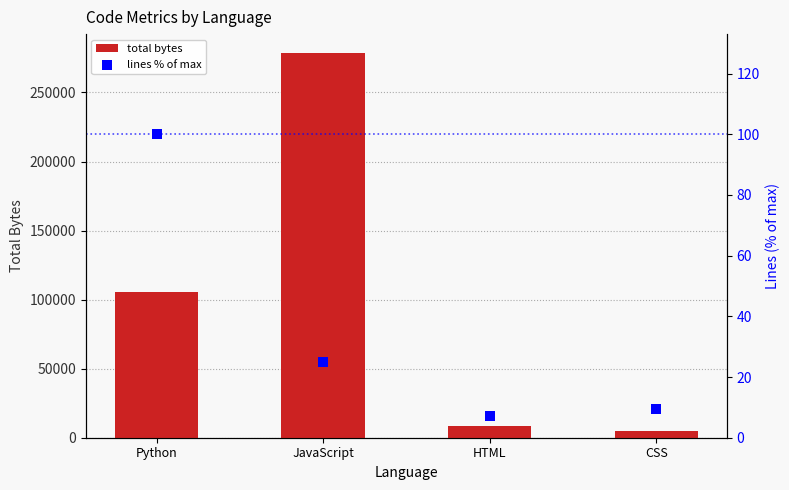

Which series contains the highest Y value?

total bytes